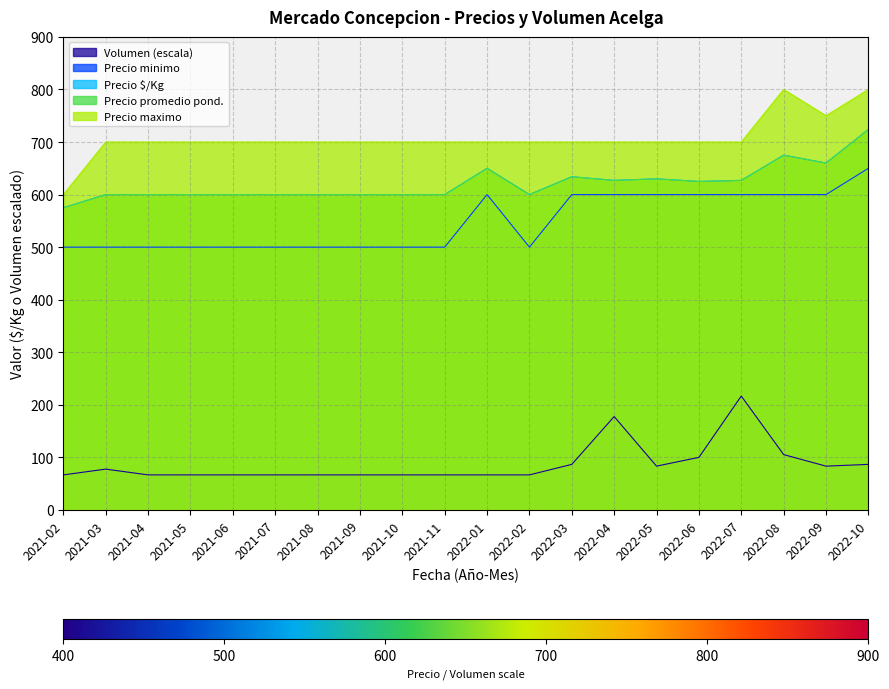

At which label does Precio $/Kg reach its peak?

2022-10